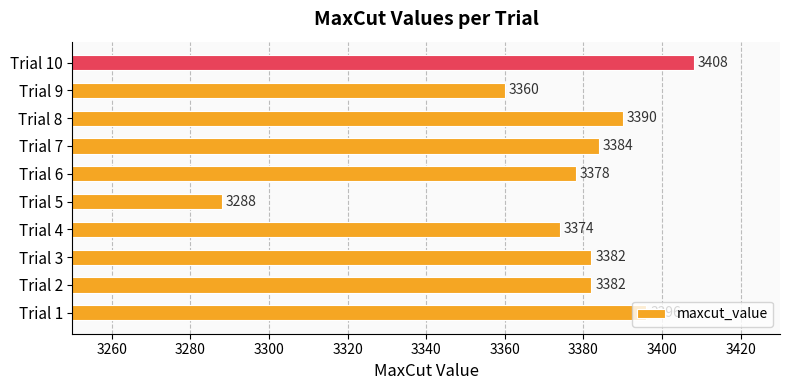

What is the difference between the maximum and second lowest values?

48